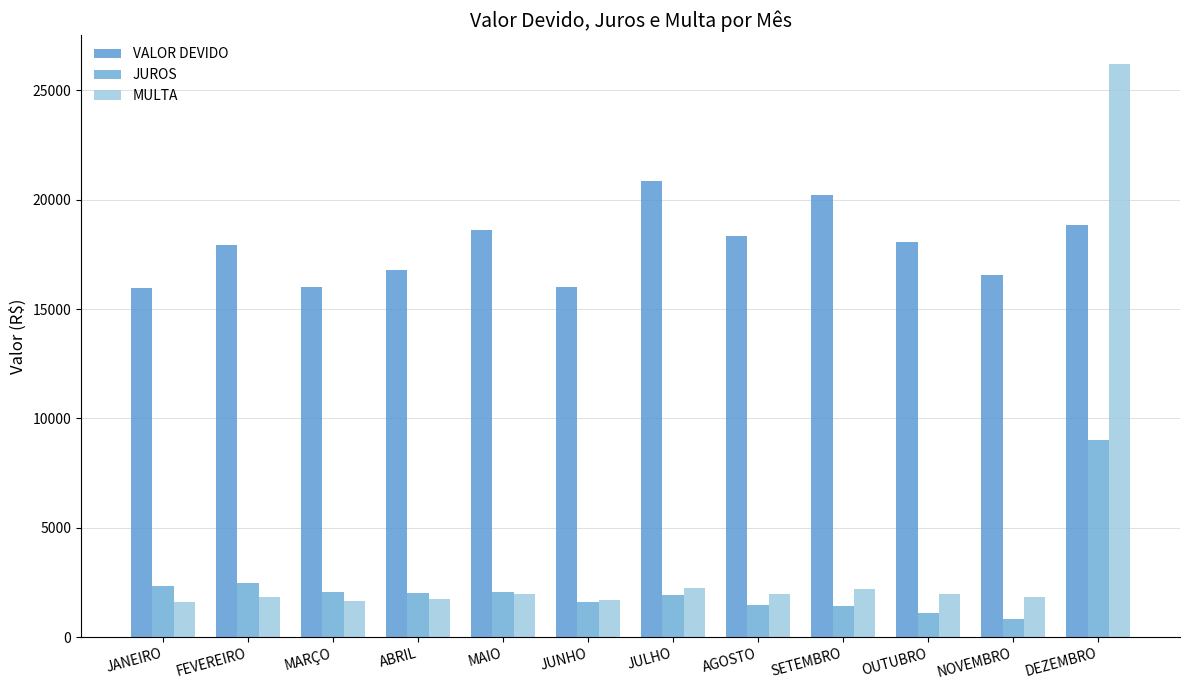

How many categories are shown in the chart?

12